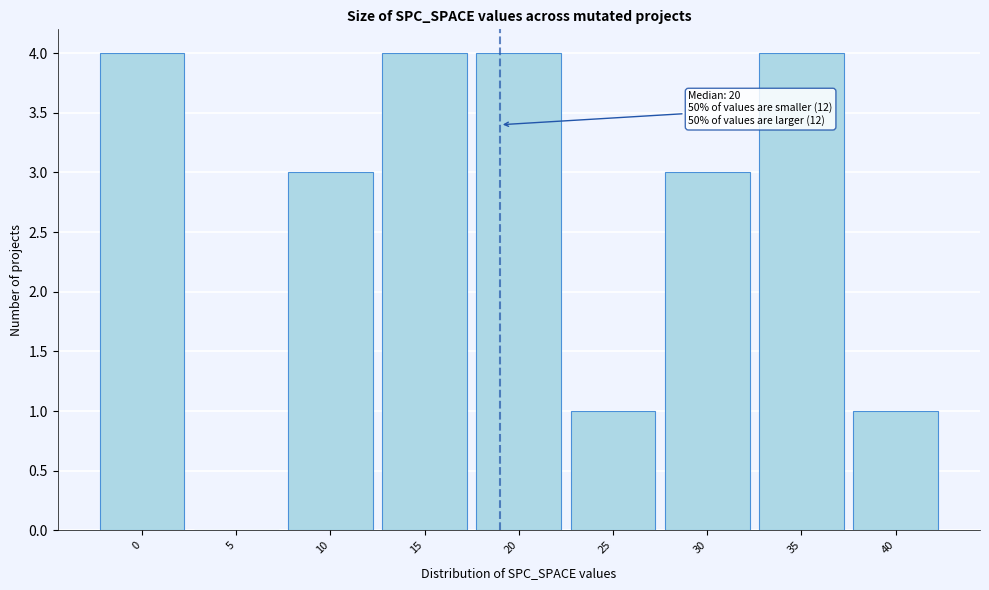

Reading left to right, extract all data points from this chart.

0=4	5=0	10=3	15=4	20=4	25=1	30=3	35=4	40=1